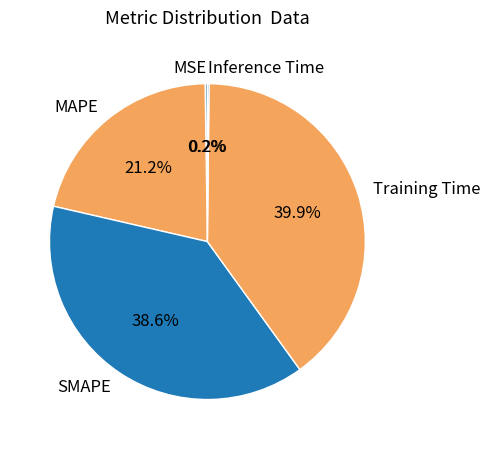

Does Training Time represent more than half of the total?

No